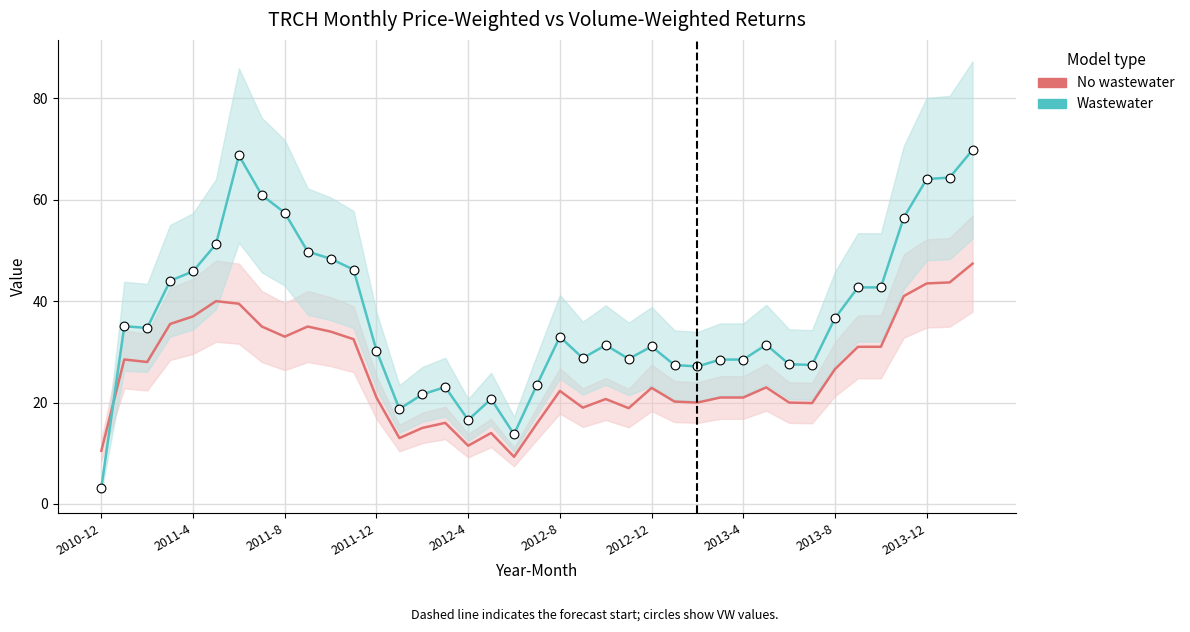

Which series reaches the minimum Y coordinate?

Wastewater